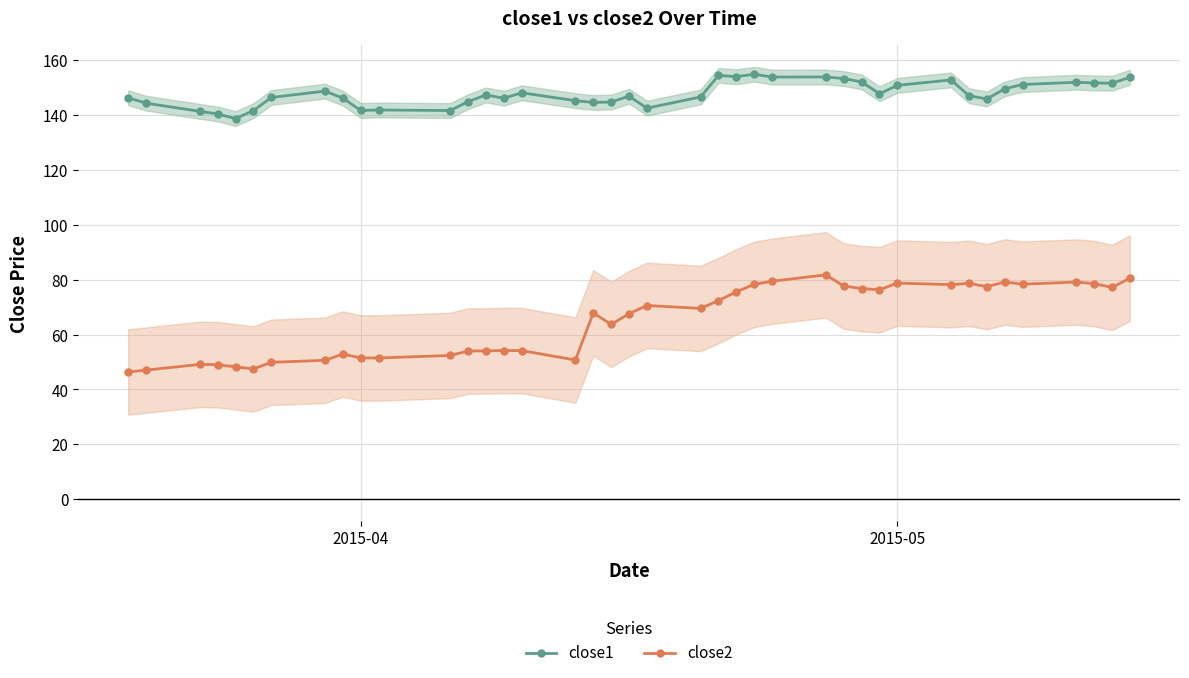

True or false: close2 and close1 intersect in this chart.

False